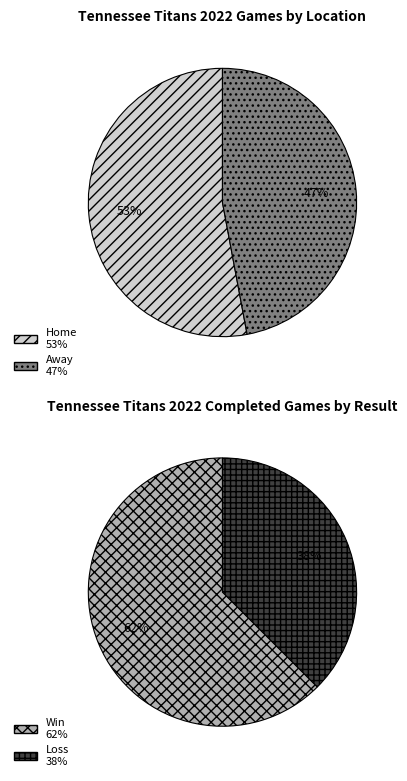

Is Away the majority of the pie?

No